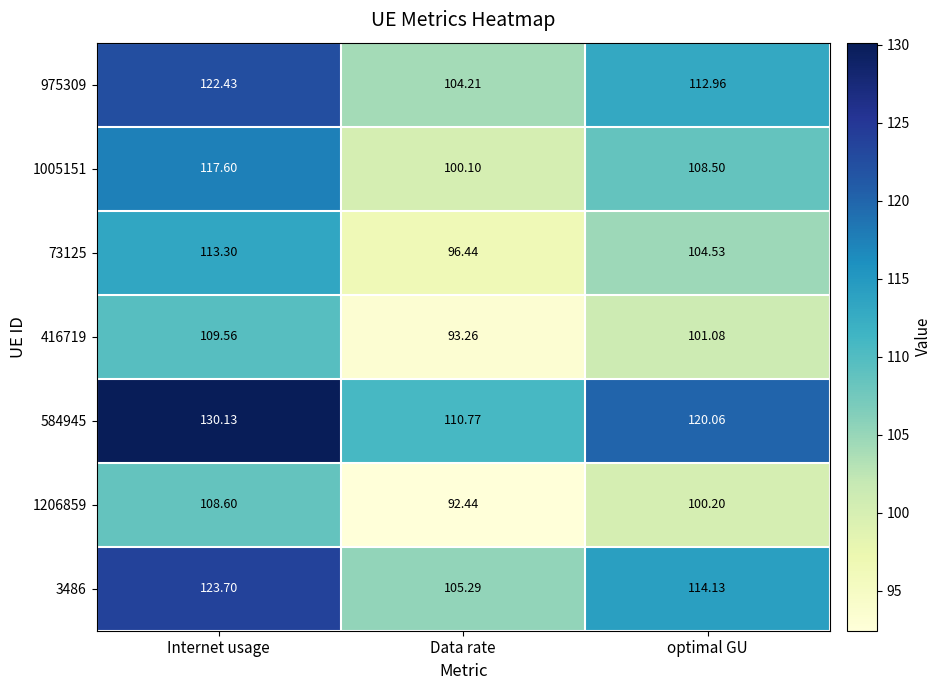

At which label does 416719 first exceed 101?

Internet usage